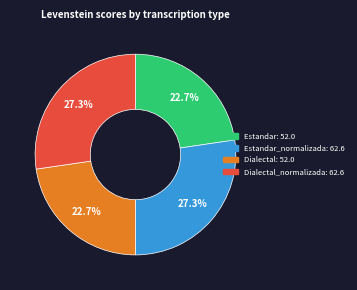

Is there a majority slice in this chart?

No